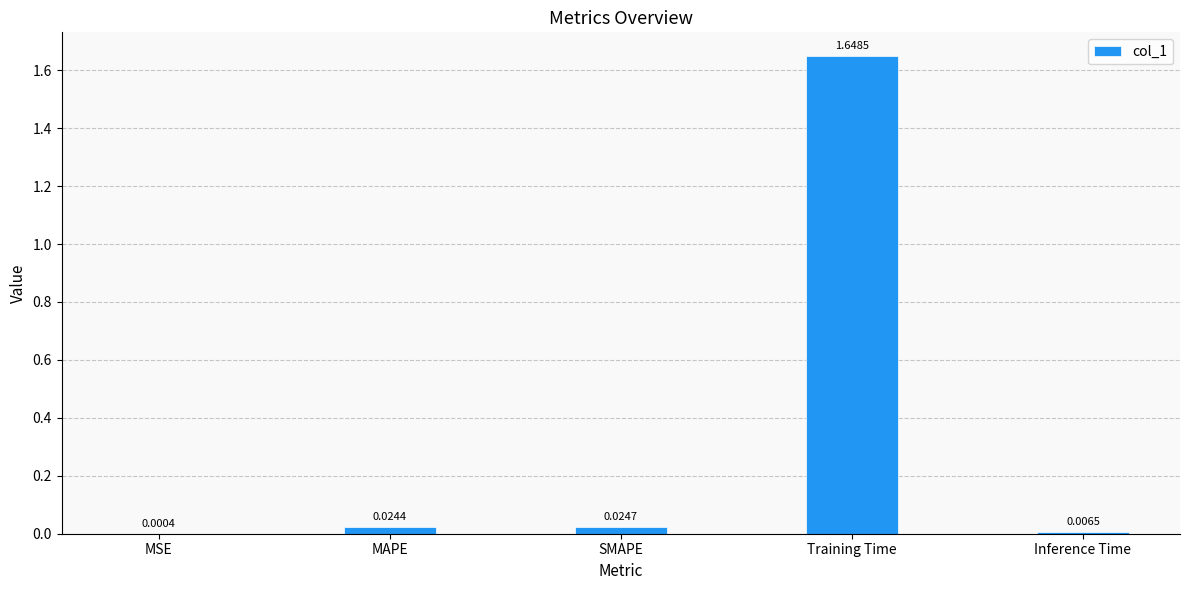

Between Inference Time and SMAPE, which is larger?

SMAPE